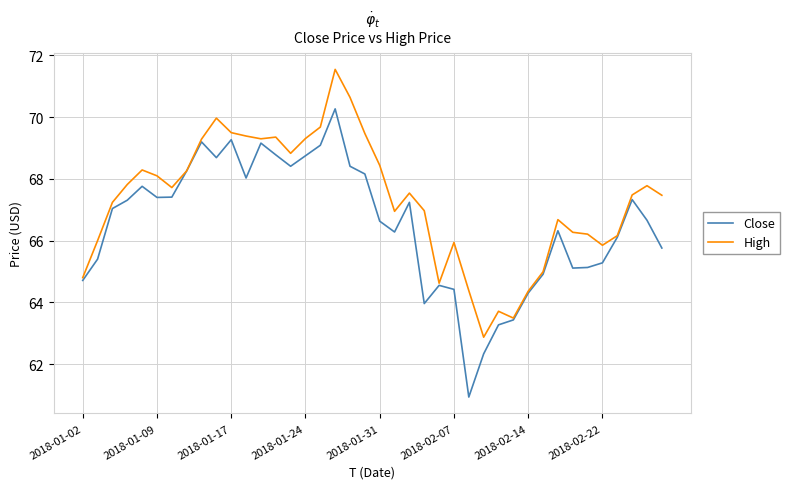

Which series has the largest total across all categories?

High